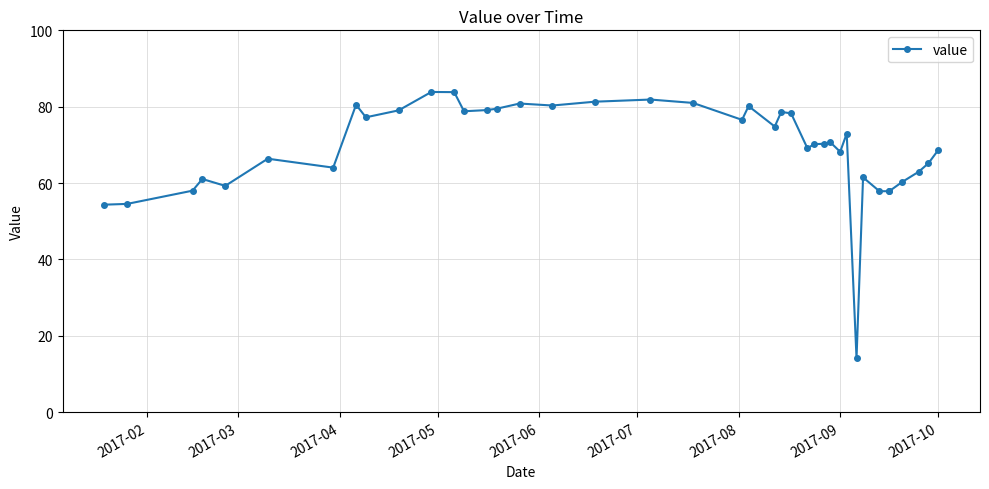

The chart shows a value of 16.1 at 2017-06. True or false?

False